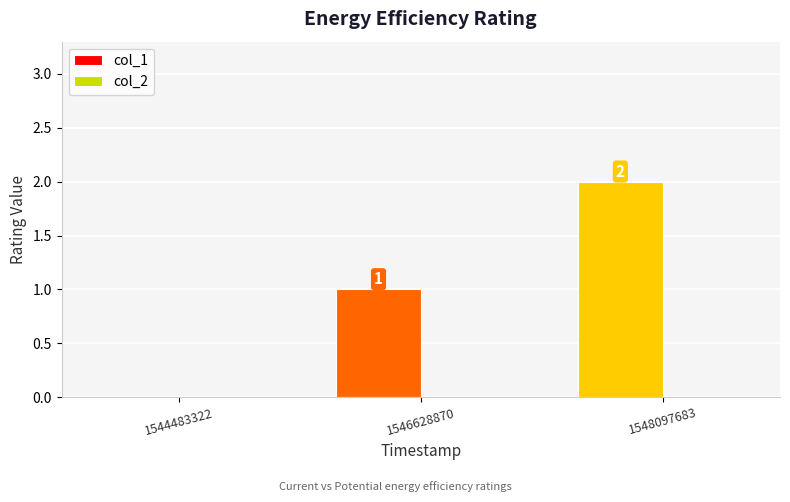

At which category does the chart reach its peak across all series?

1548097683